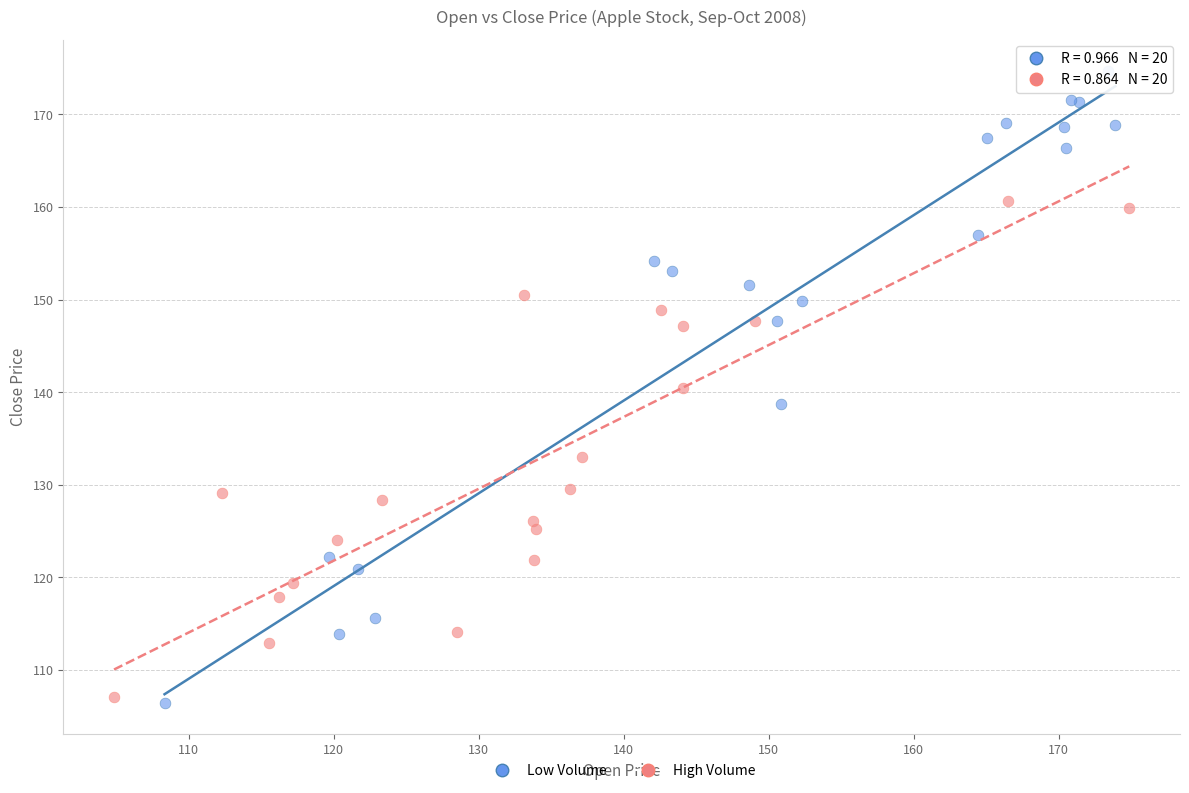

Which series has the largest Y range (max minus min)?

Low Volume